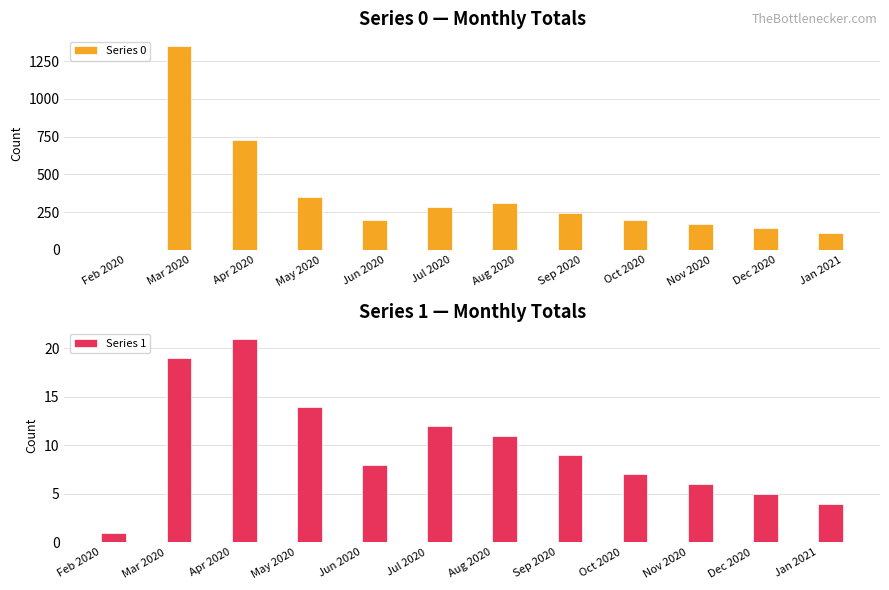

What position from the right is Mar 2020?

11